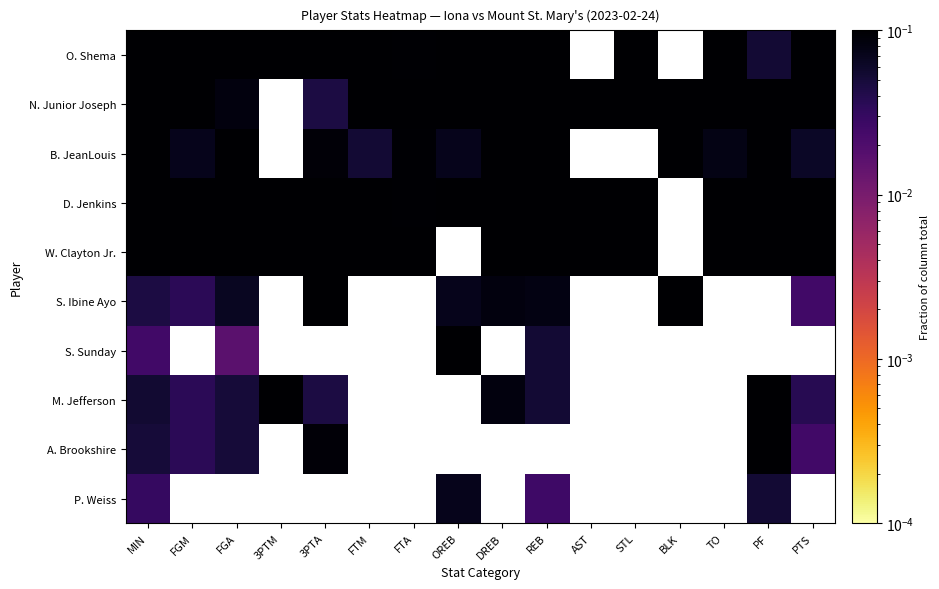

What is the difference between the highest and lowest values at FTA?

0.4